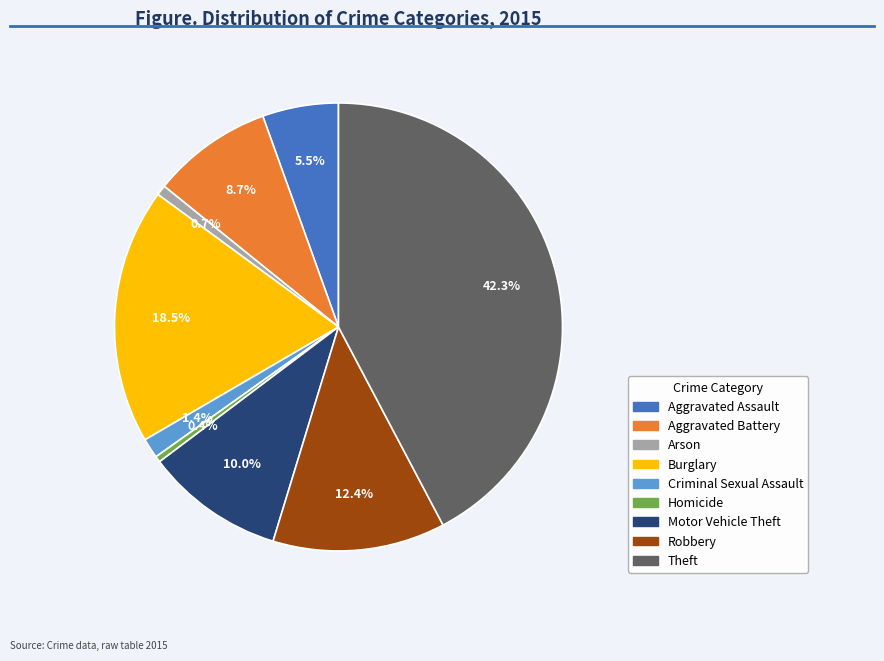

Is there any slice that represents more than half of the pie?

No